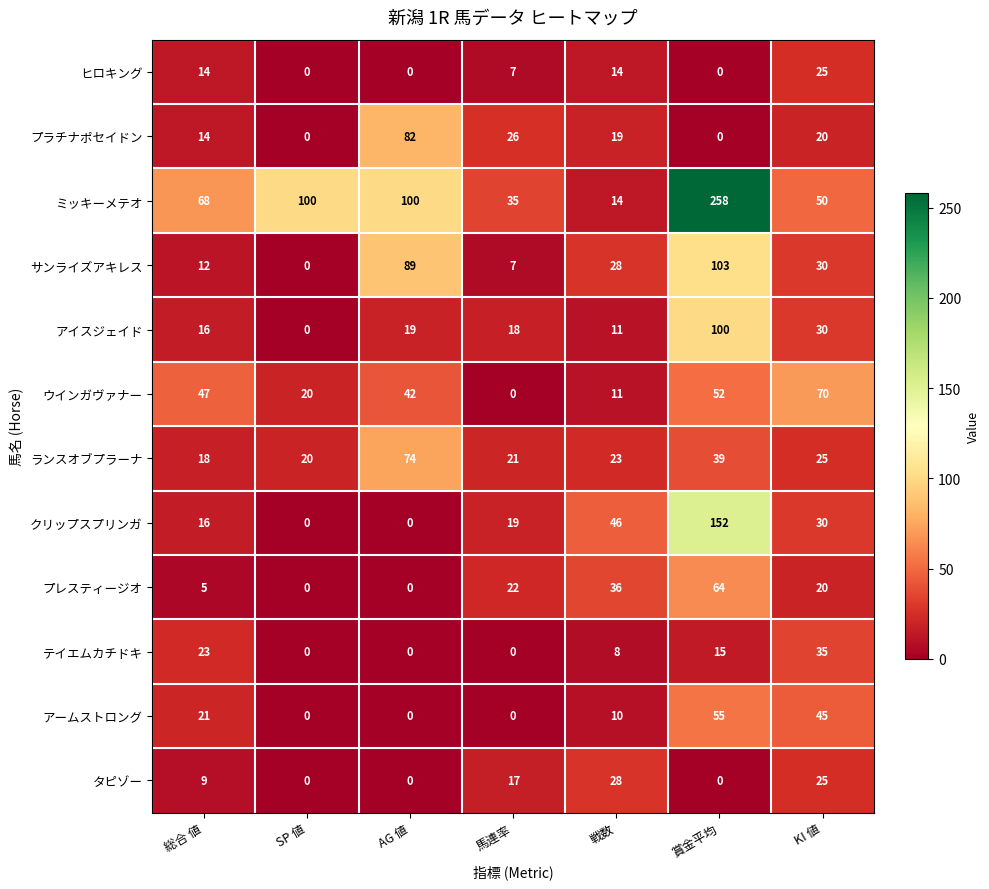

How many categories are shown in the chart?

7